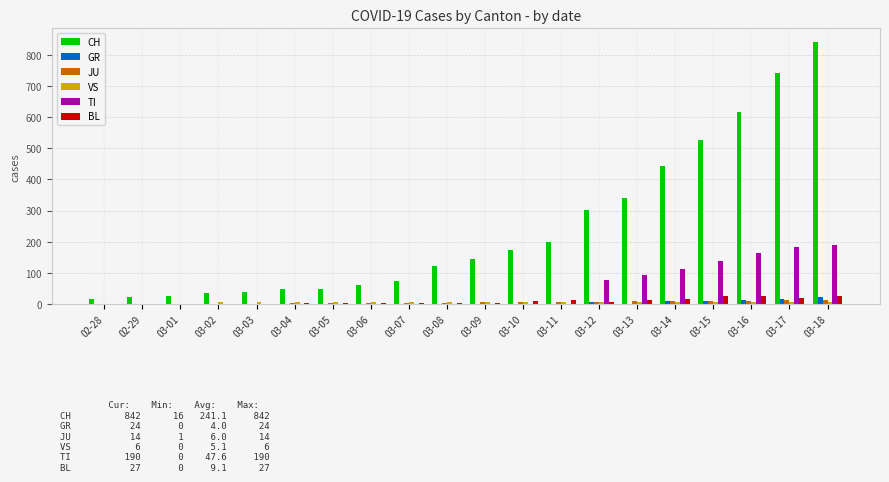

Which category has the highest value across all series?

03-18